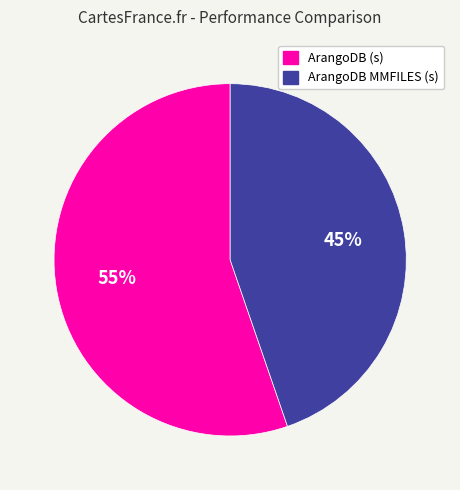

Rank the categories by value from highest to lowest.

ArangoDB (s), ArangoDB MMFILES (s)